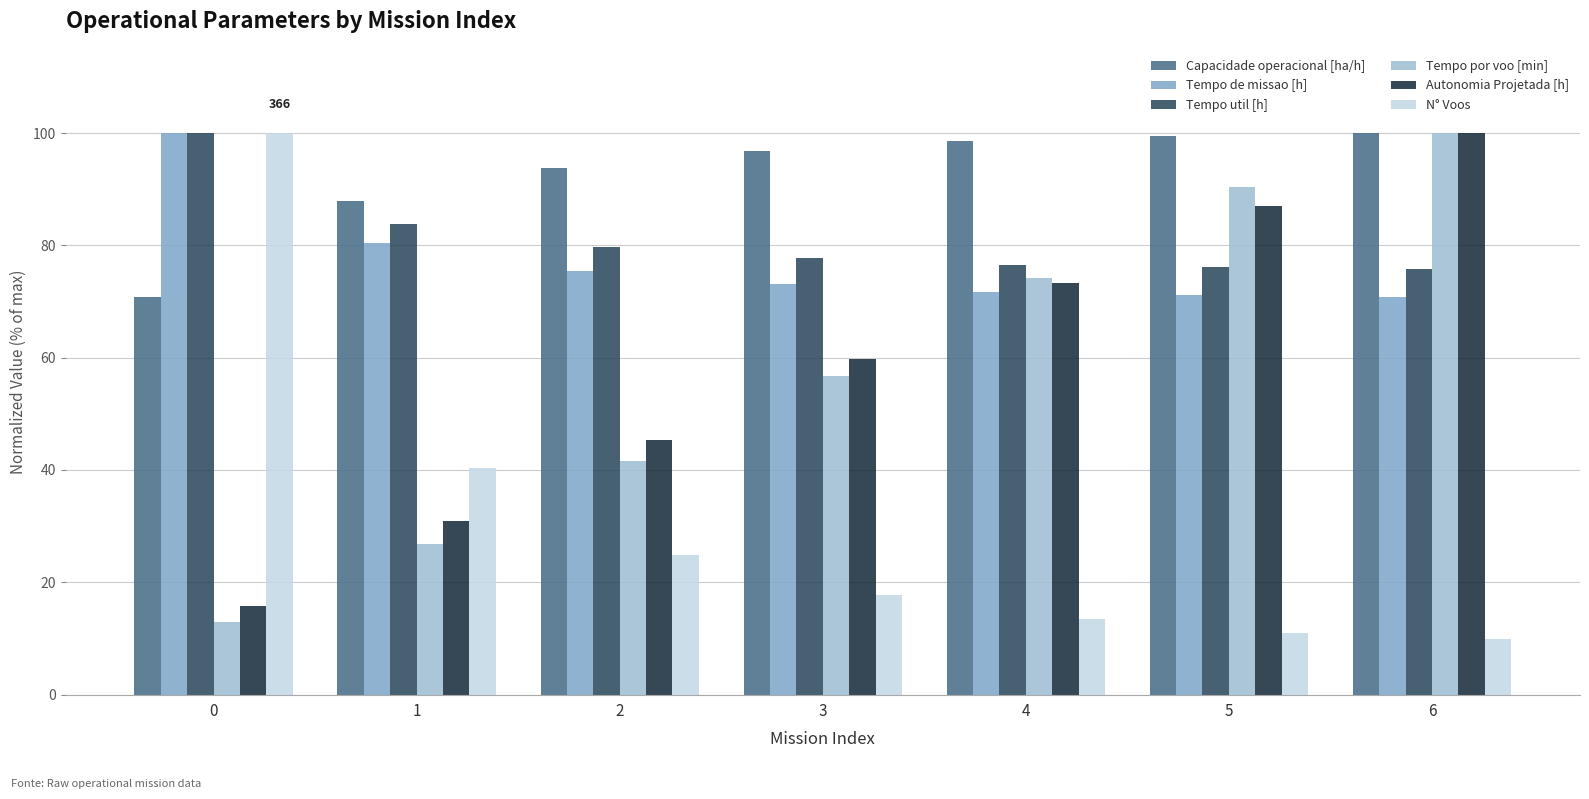

What is the approximate value of N° Voos at 3?

17.8